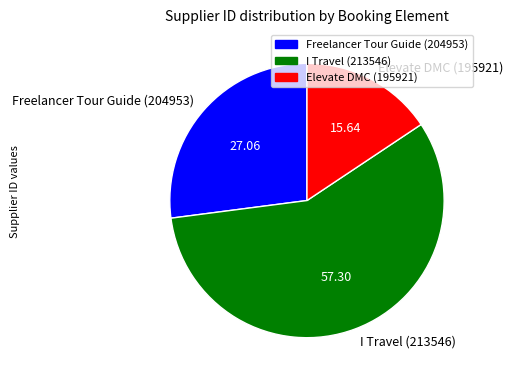

Between I Travel (213546) and Freelancer Tour Guide (204953), which is larger?

I Travel (213546)